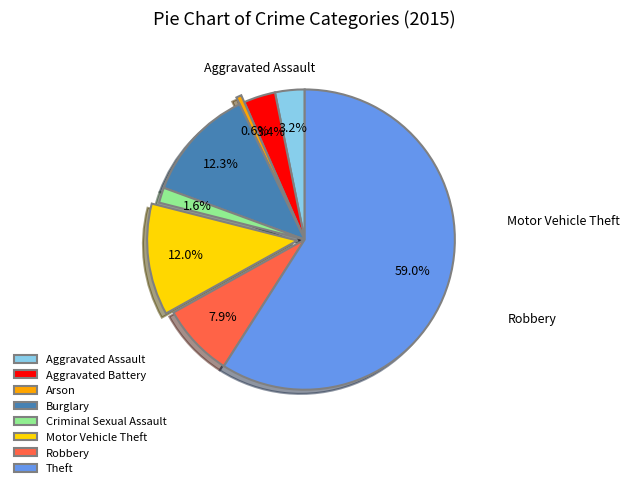

Between Motor Vehicle Theft and Aggravated Battery, which is larger?

Motor Vehicle Theft